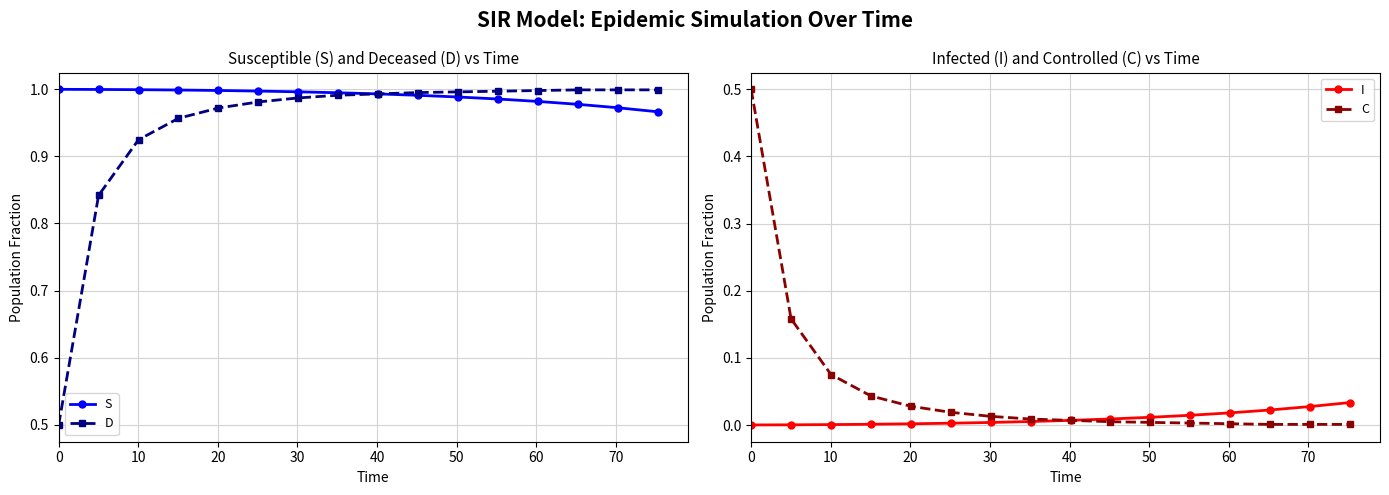

What is the average value of the S series?

1.0